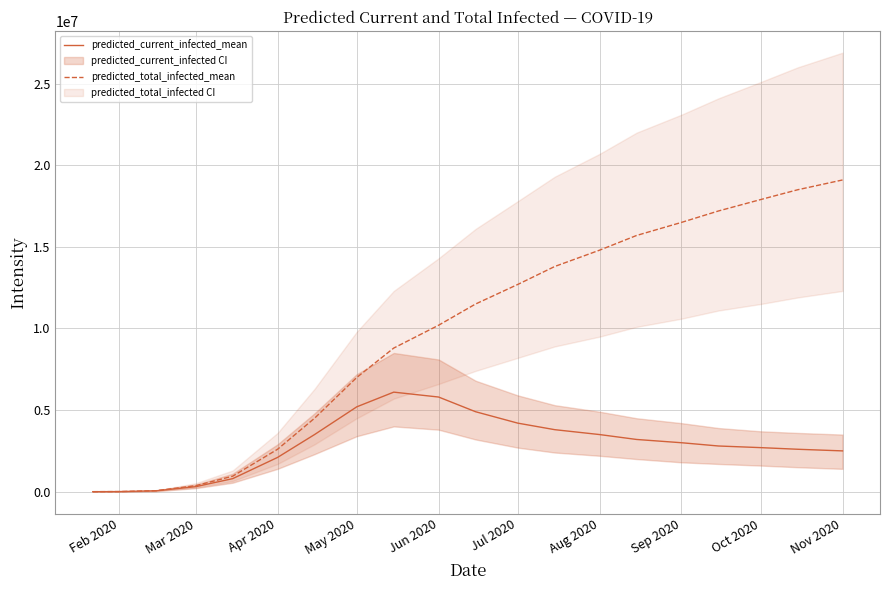

Is the value of predicted_total_infected_mean at Jul 2020 greater than the value of predicted_current_infected_mean at Jul 2020?

Yes